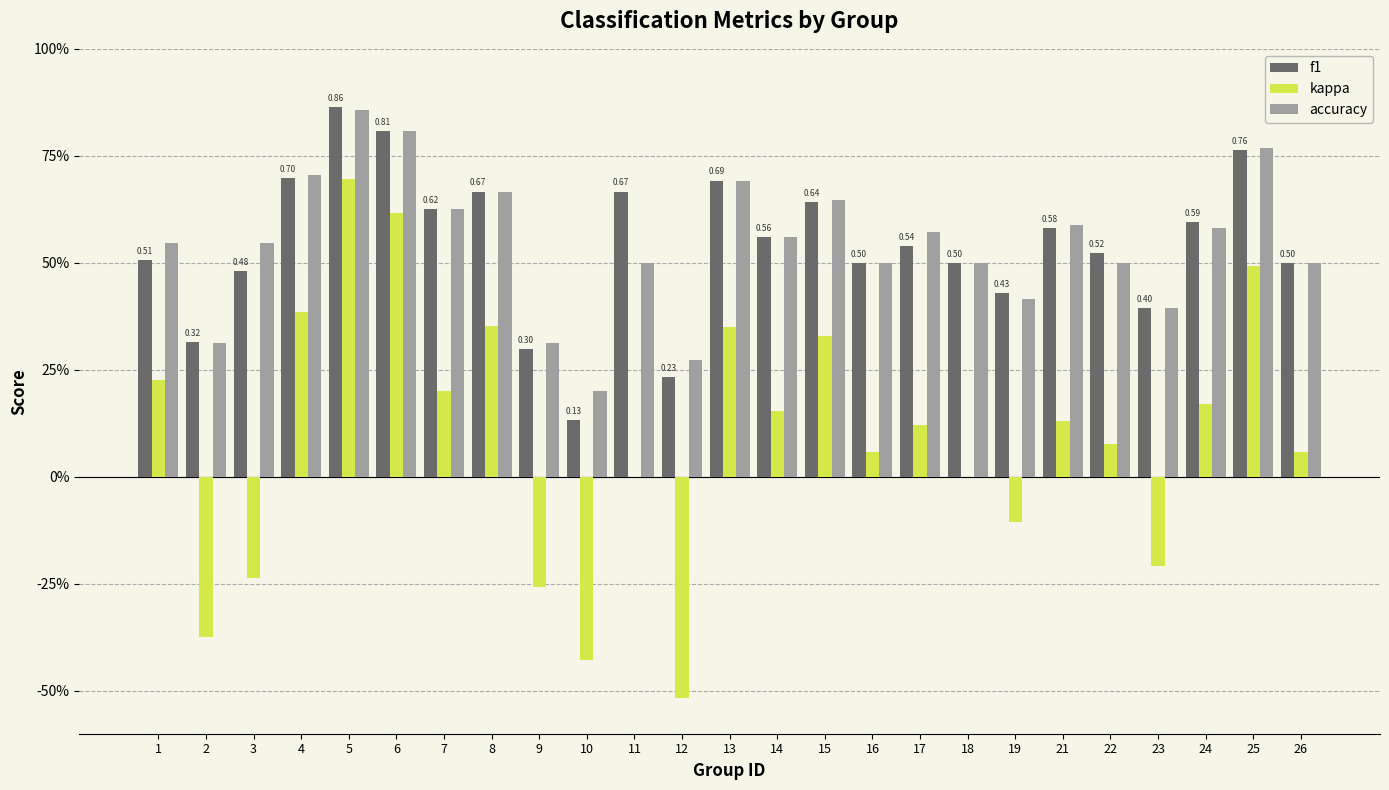

The value of kappa at 21 is 0.2. True or false?

False